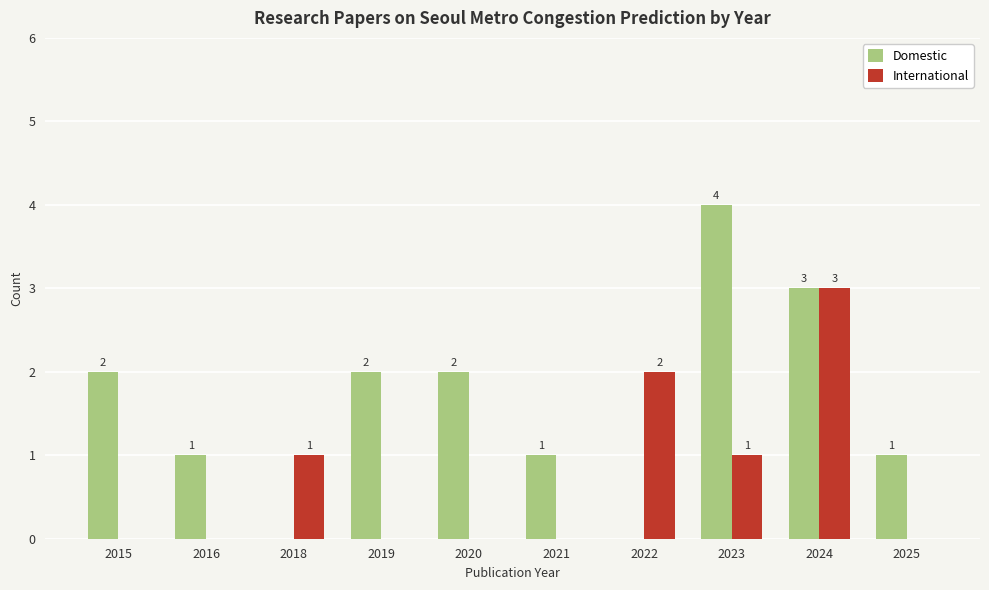

How many data points does each series have?

10